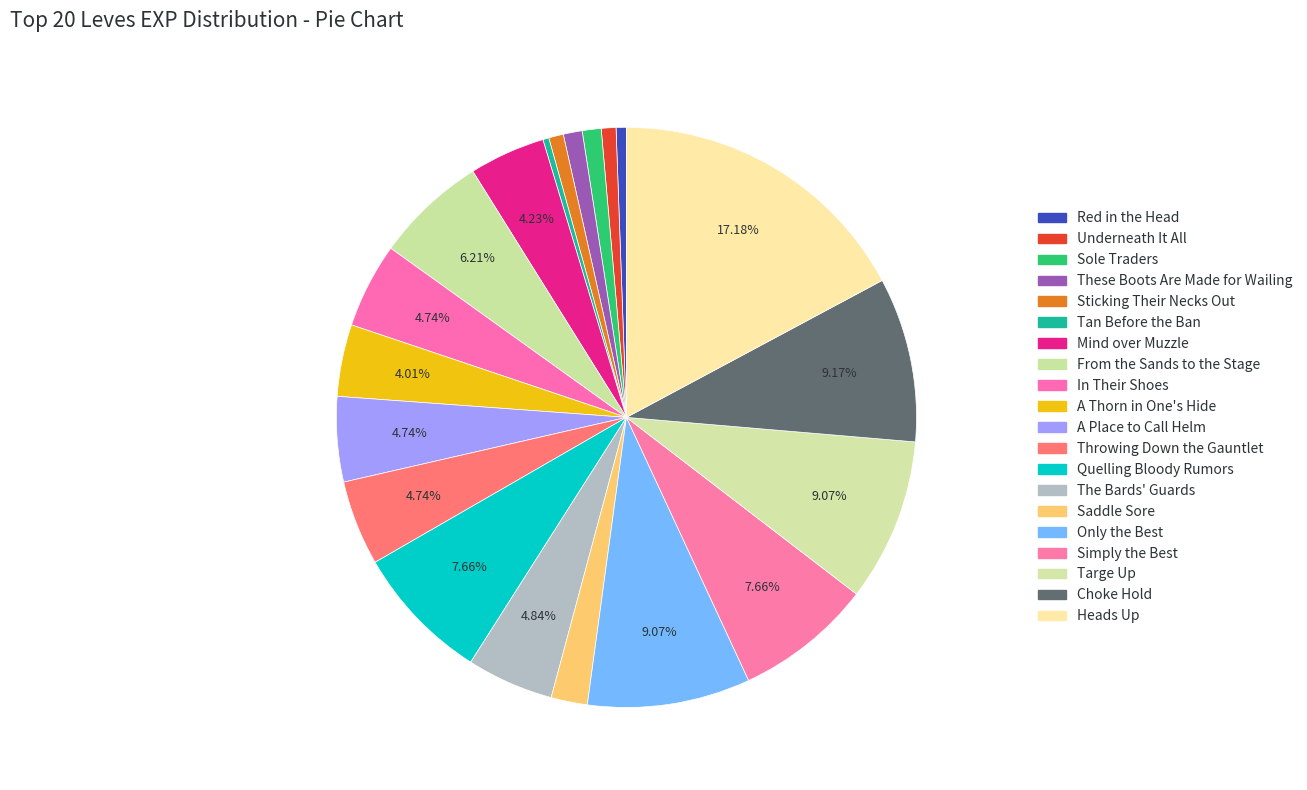

True or false: Heads Up accounts for 17% of the total.

True